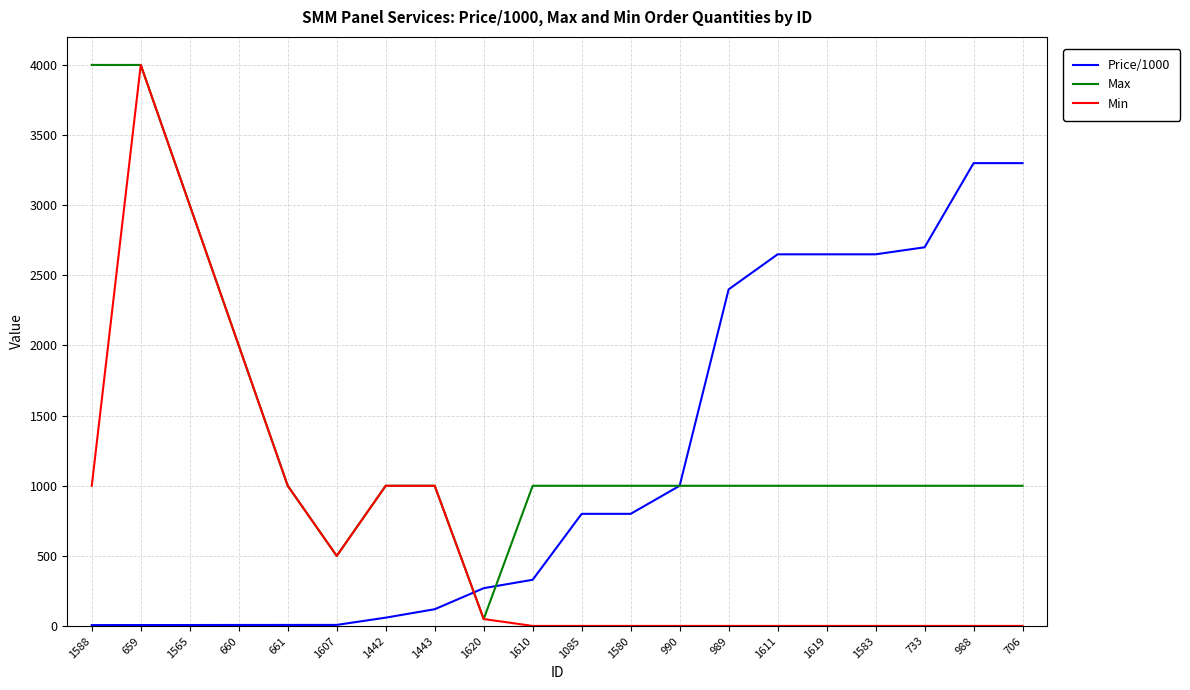

What is the difference between the maximum and minimum values in the Price/1000 series?

3293.2